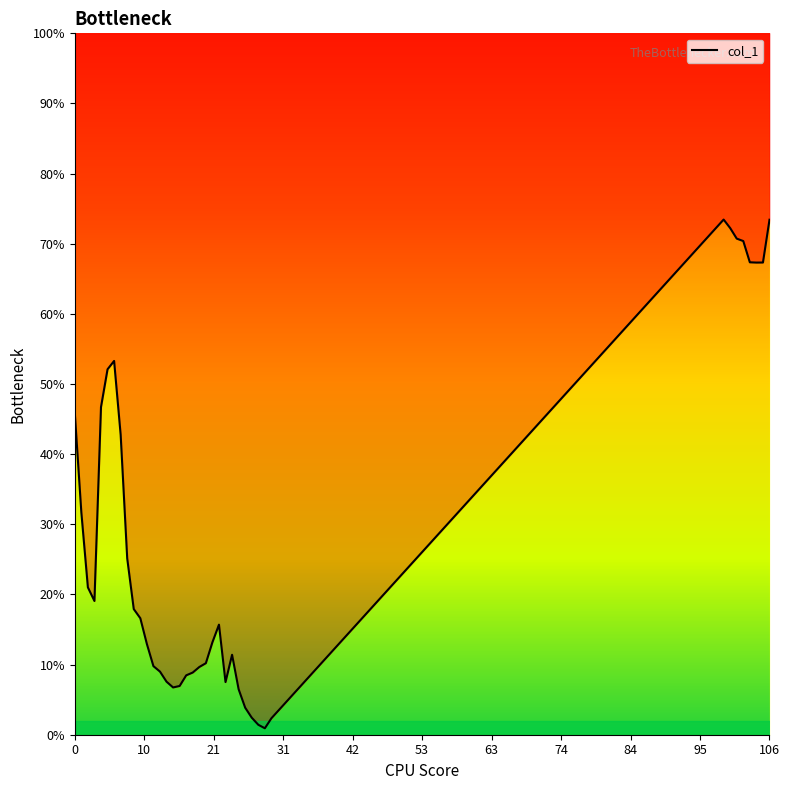

How many series are shown in this chart?

1